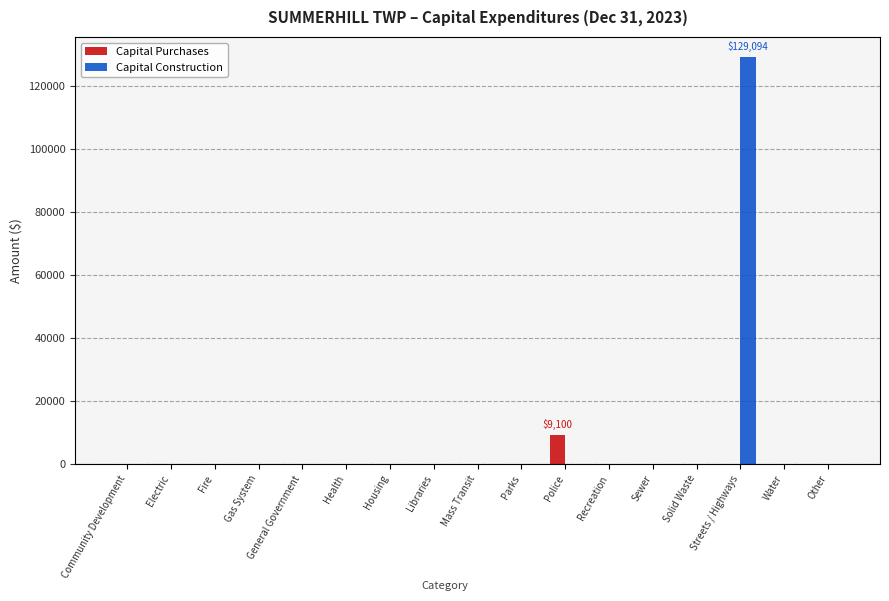

Count the number of data series in this chart.

2